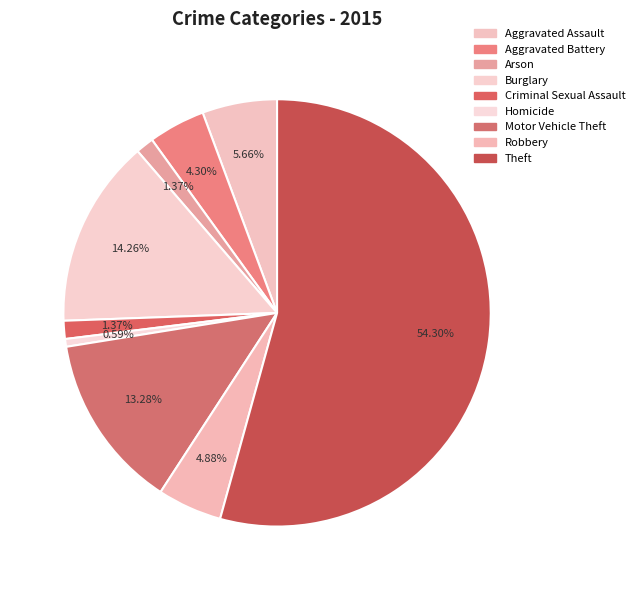

How many slices are in this pie chart?

9